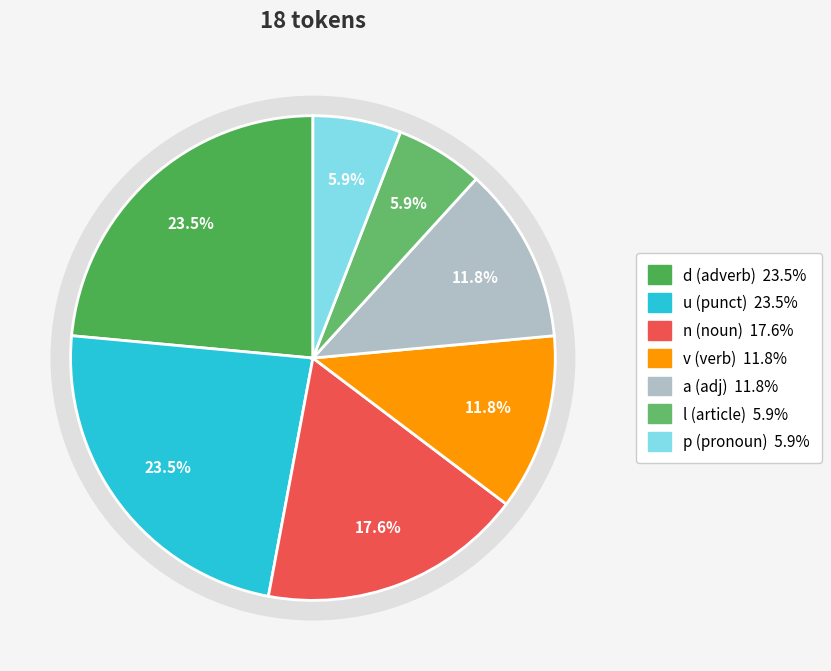

To the nearest percent, what is the combined percentage of d-------- and v--------?

35%